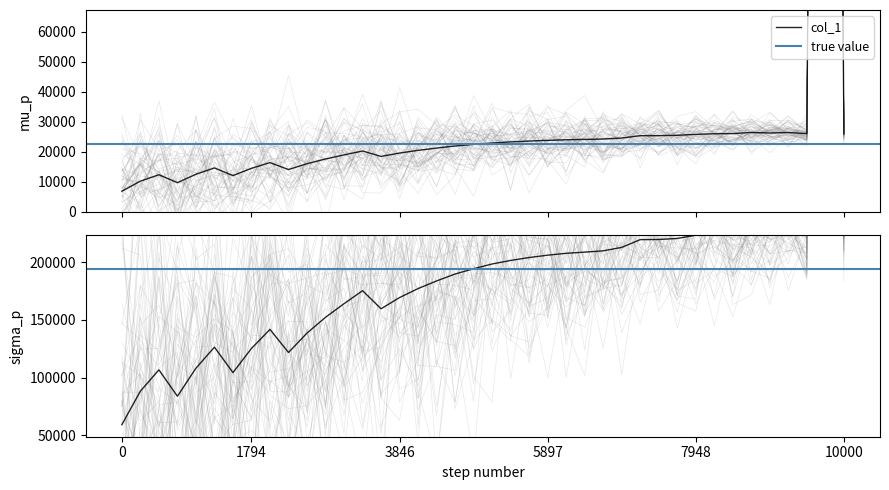

At which category is the sum across all series the highest?

38